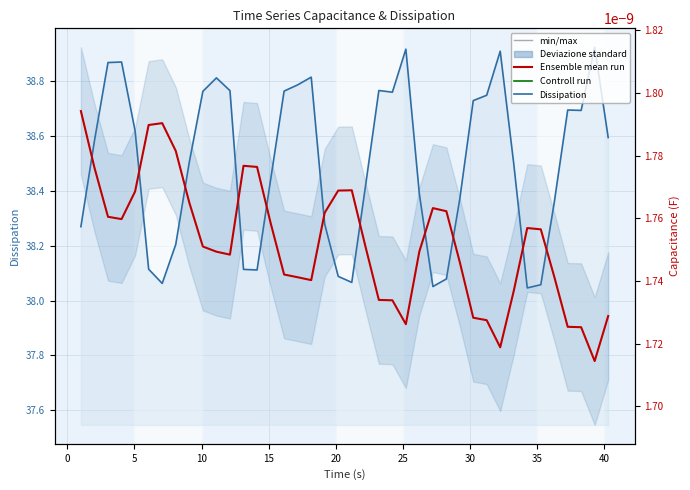

How many Ensemble mean run (Capacitance) values are between 0 and 1?

40